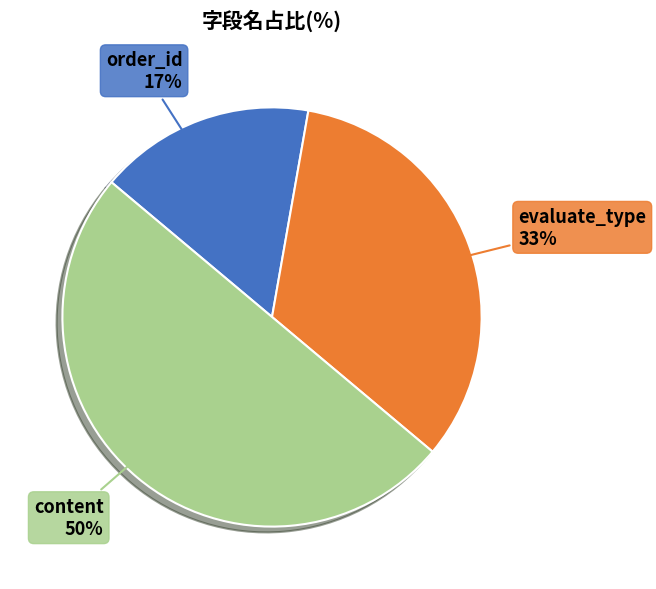

Which has a higher value, content or evaluate_type?

content